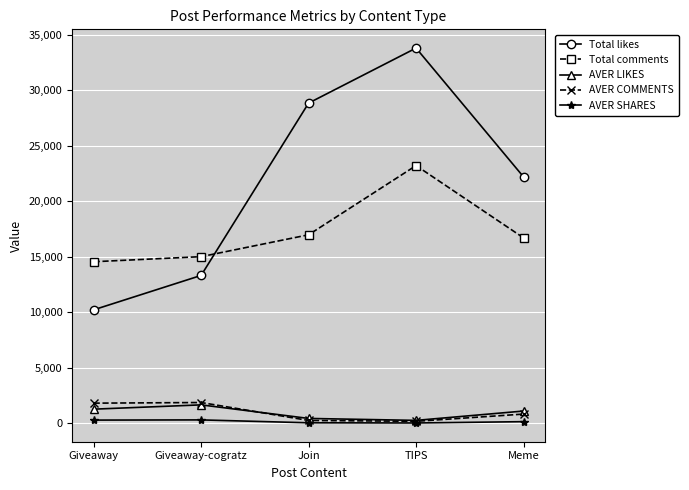

What is the difference between the highest and lowest values at Join?

28804.1